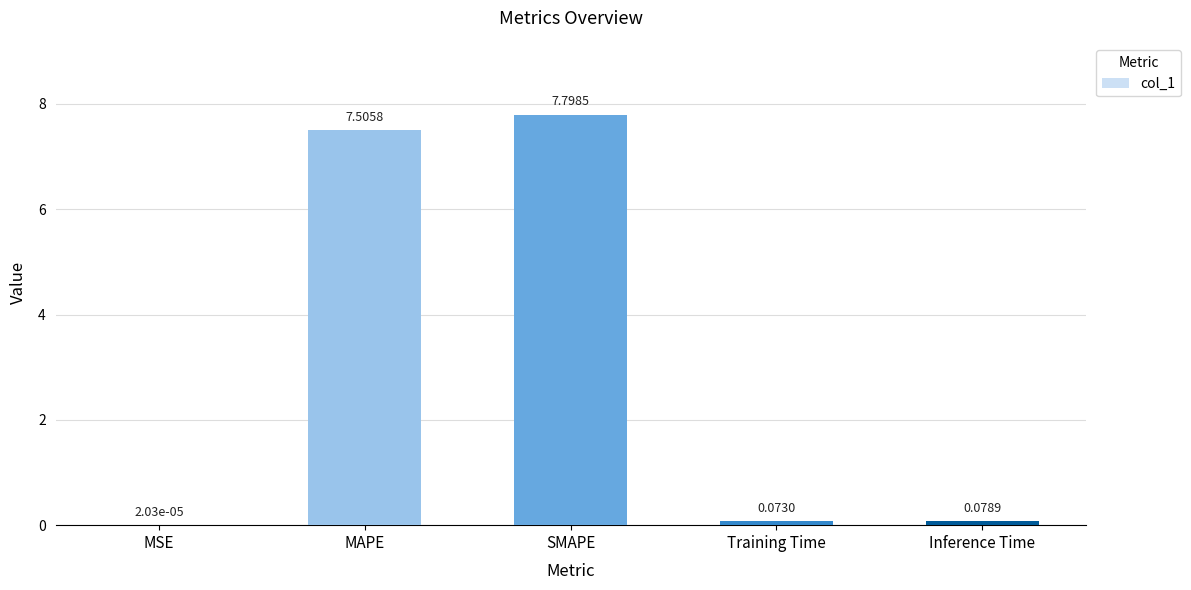

What is the sum of the values at Inference Time and Training Time?

0.2